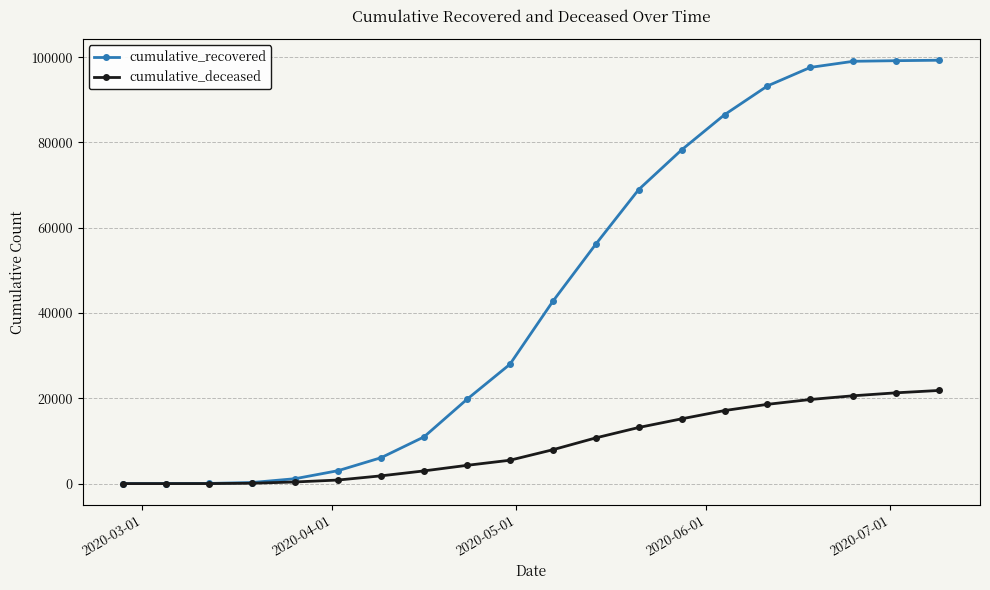

Rank the series by their average value, from highest to lowest.

cumulative_recovered, cumulative_deceased